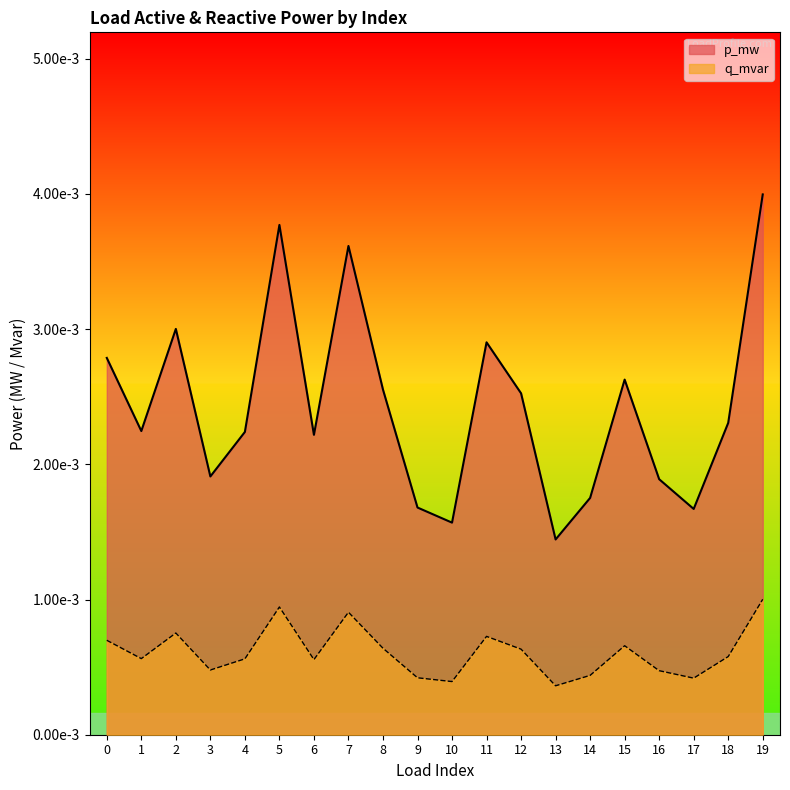

Which series has the widest spread of values?

p_mw